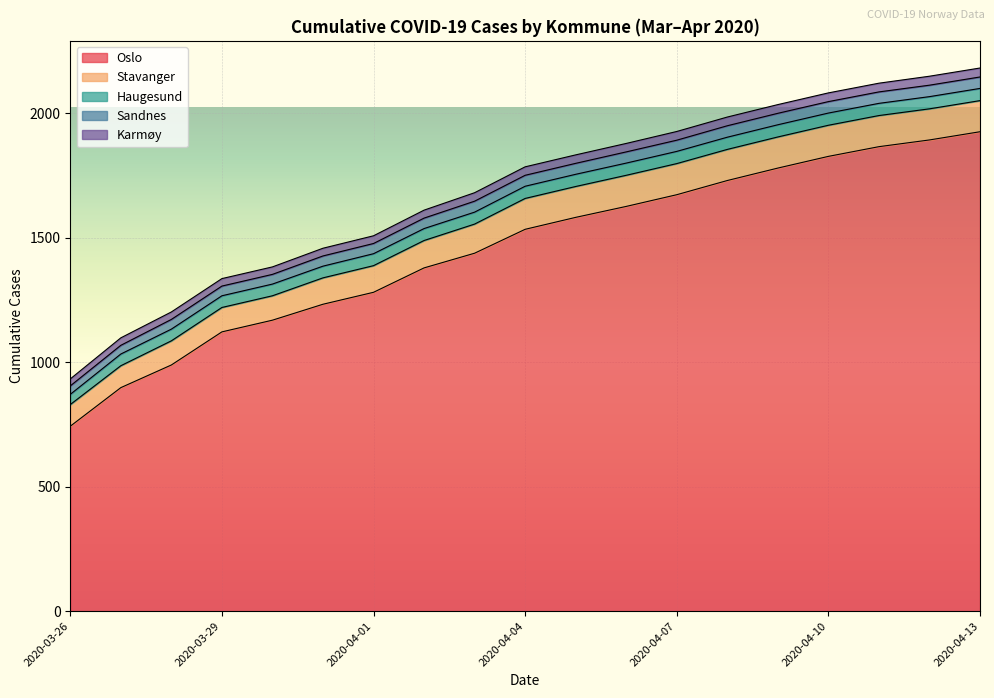

Is the value of Sandnes at 2020-03-31 greater than the value of Oslo at 2020-04-05?

No